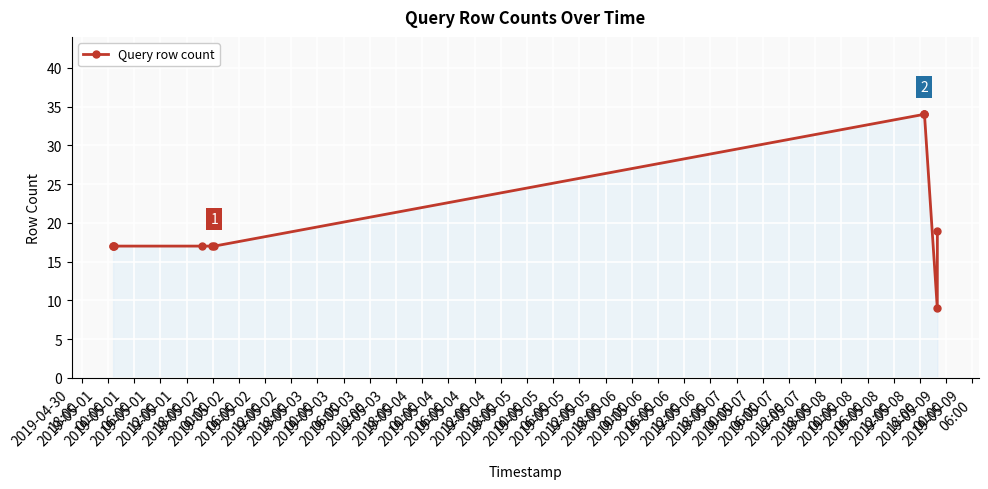

What is the sum of all values?

232